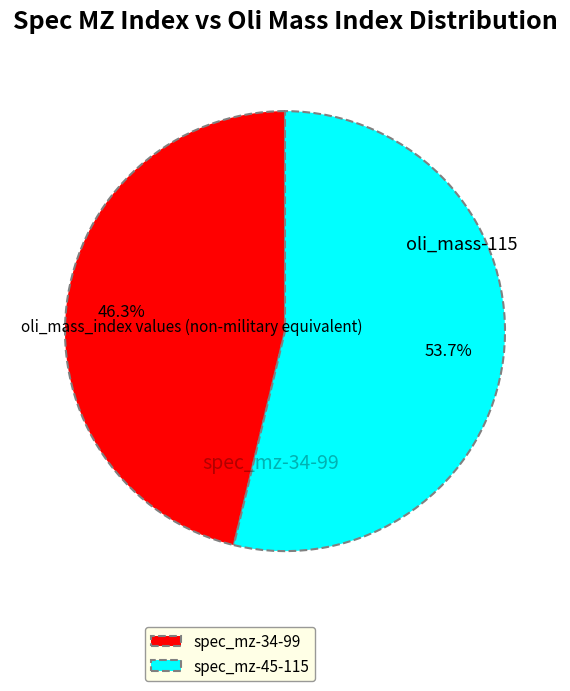

To the nearest percent, what is the average slice percentage?

50%